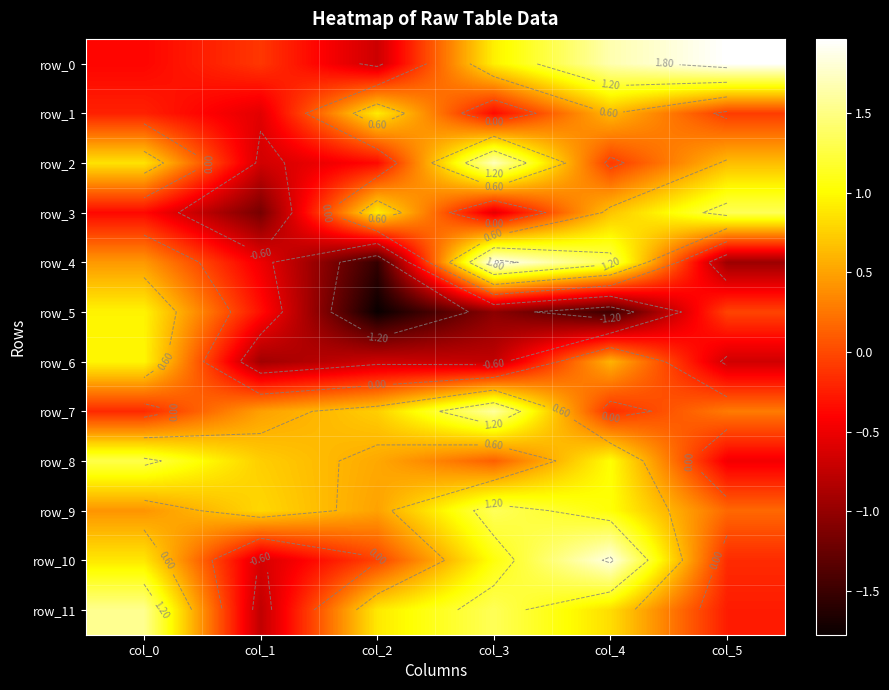

Where does the row_3 series first go above 0?

col_2